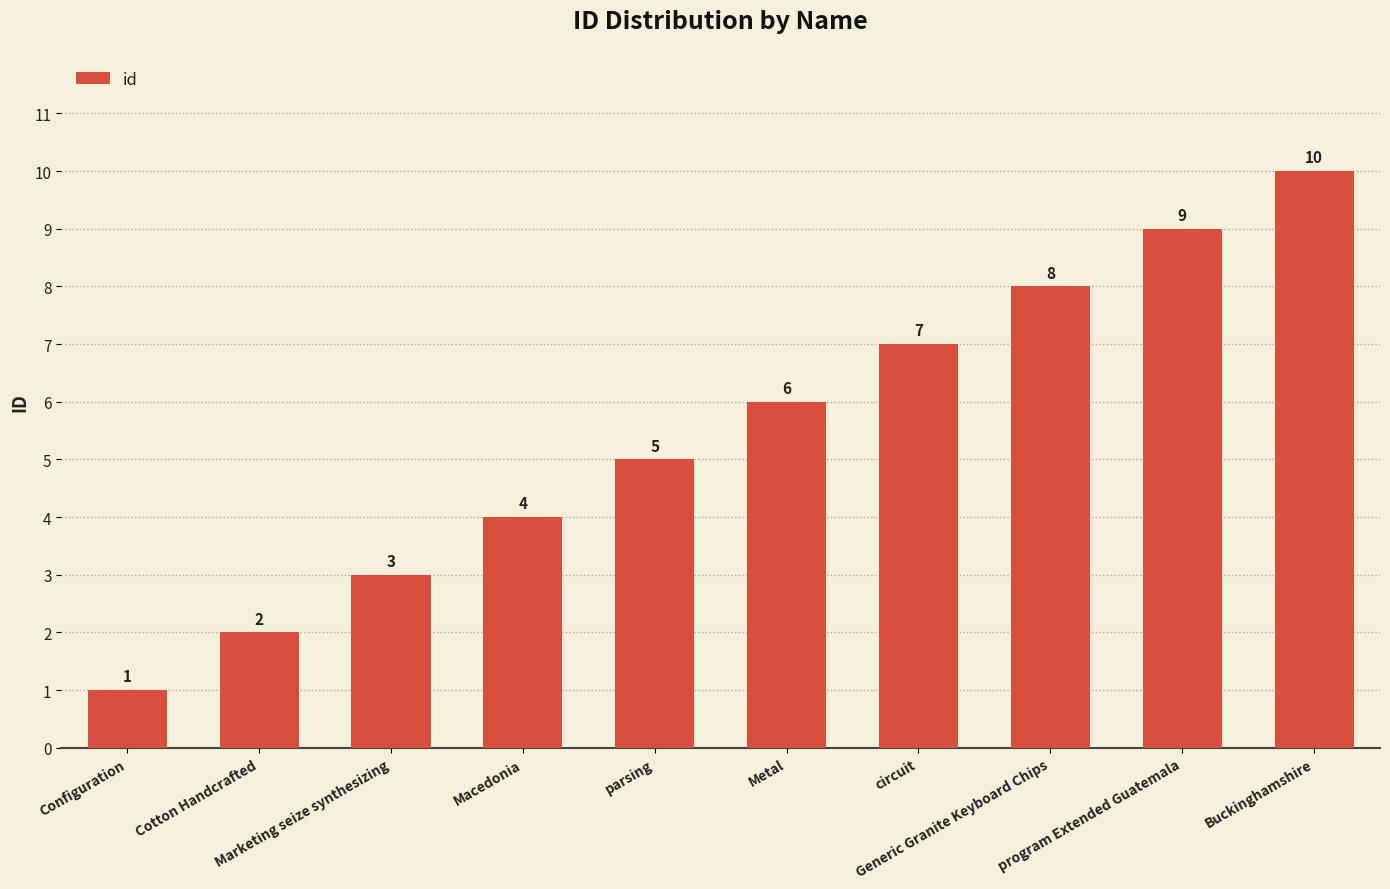

What is the value of the 5th bar from the left?

5